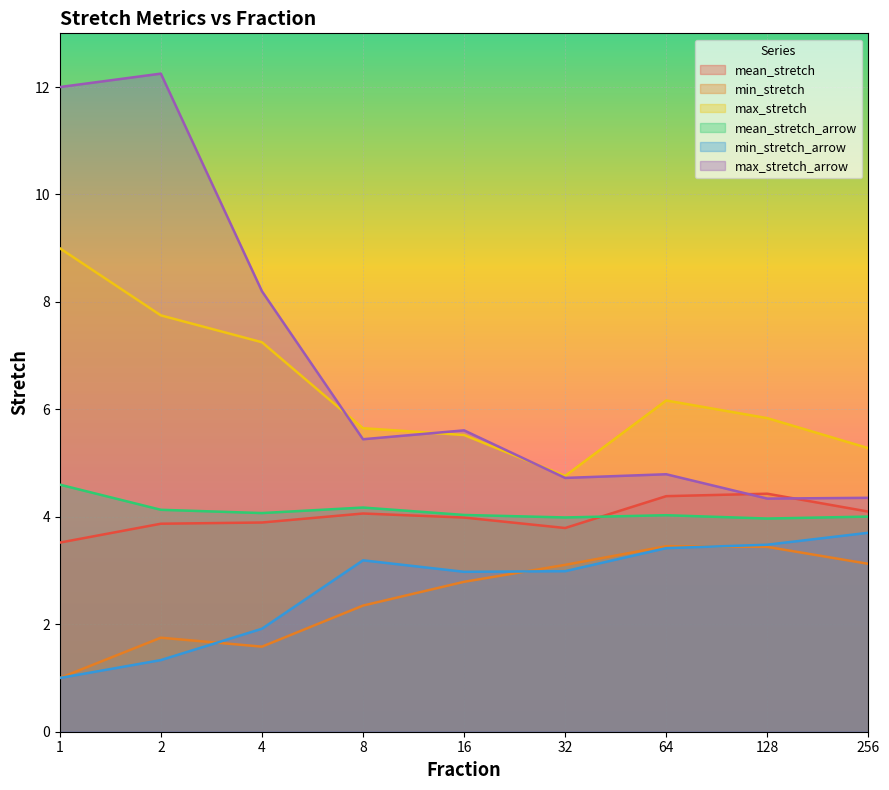

Which has a higher value, 1 or 8?

8